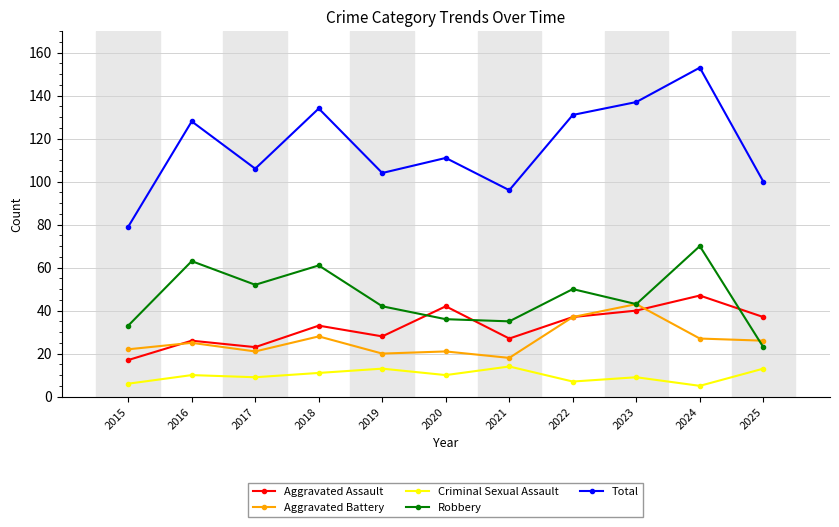

Rank the series at 2018 from lowest to highest value.

Criminal Sexual Assault, Aggravated Battery, Aggravated Assault, Robbery, Total